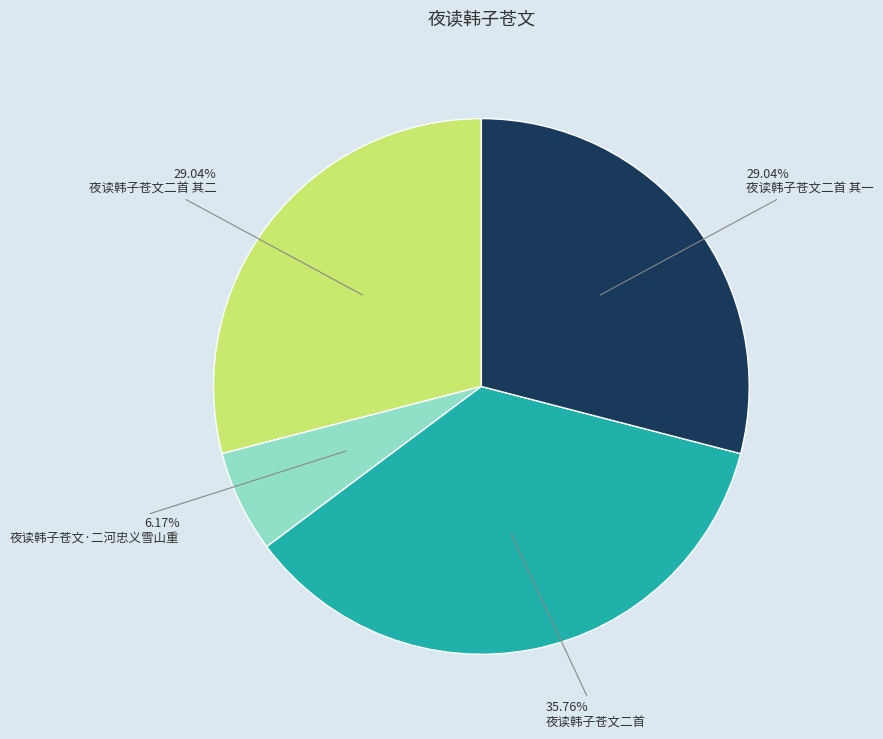

How many slices are in this pie chart?

4